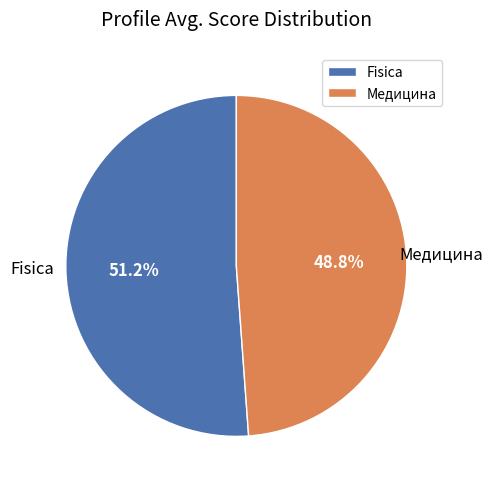

Does any single category account for the majority?

Yes